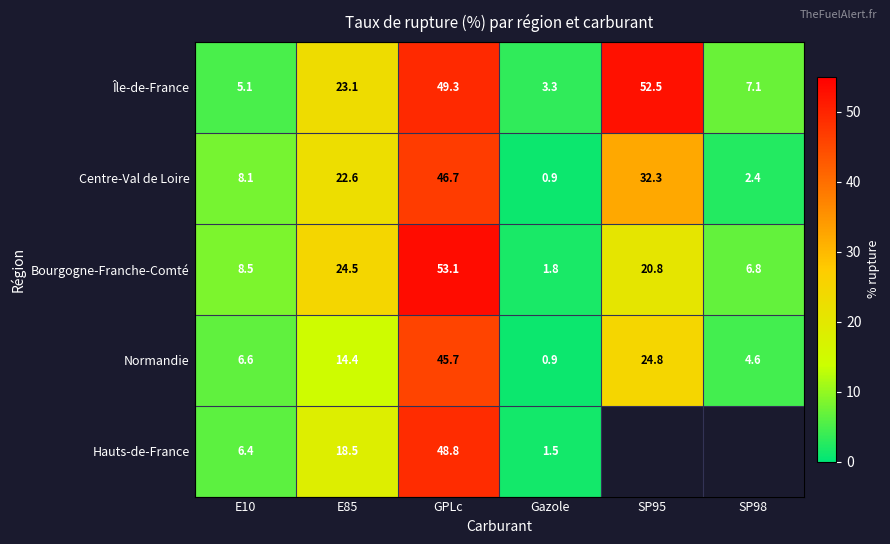

Is the value of Île-de-France at SP98 greater than the value of Hauts-de-France at Gazole?

Yes